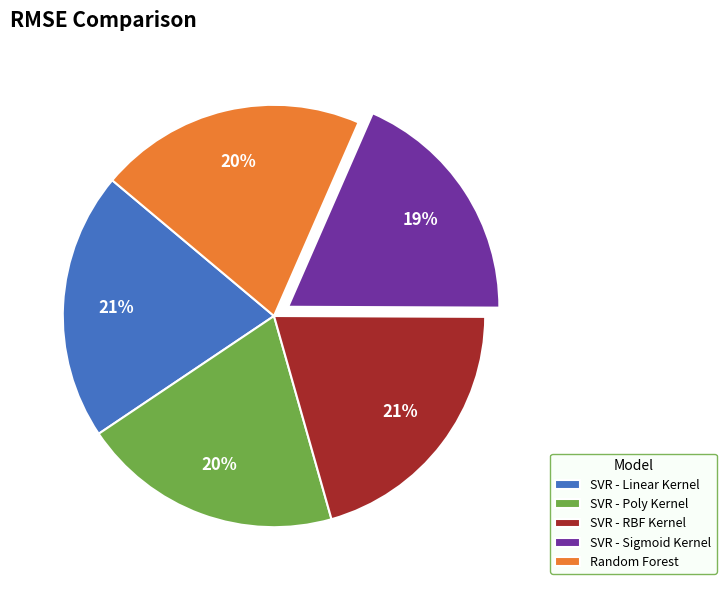

To the nearest percent, what portion does SVR - Linear Kernel represent?

21%